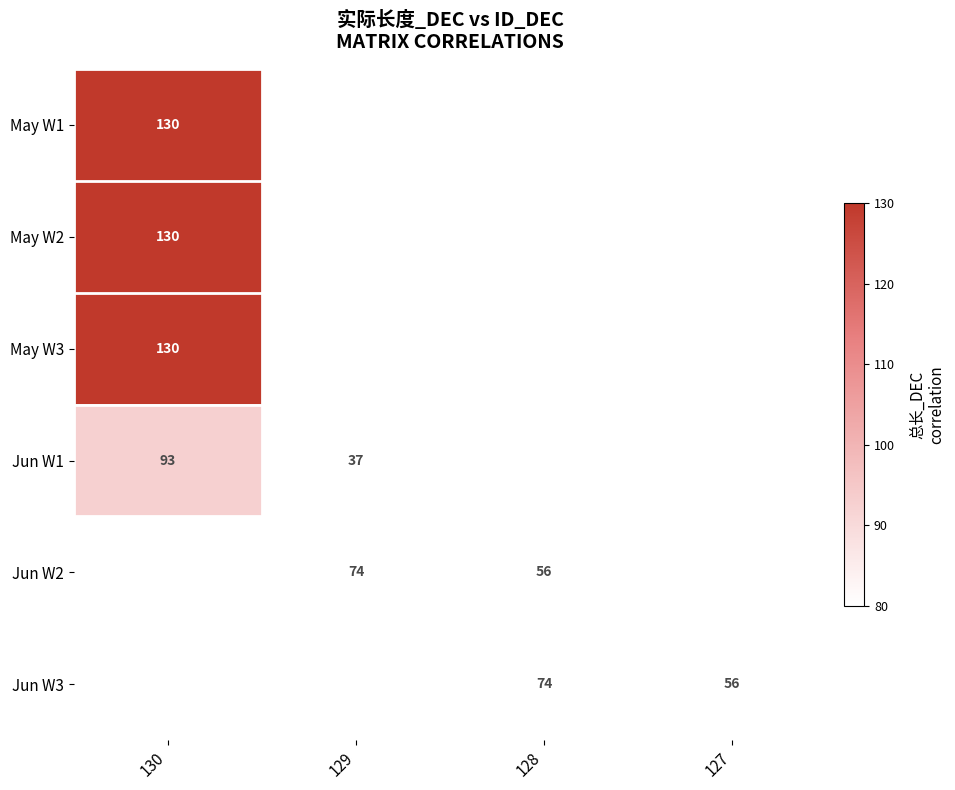

The value of Jun W1 at 129 is 14. True or false?

False